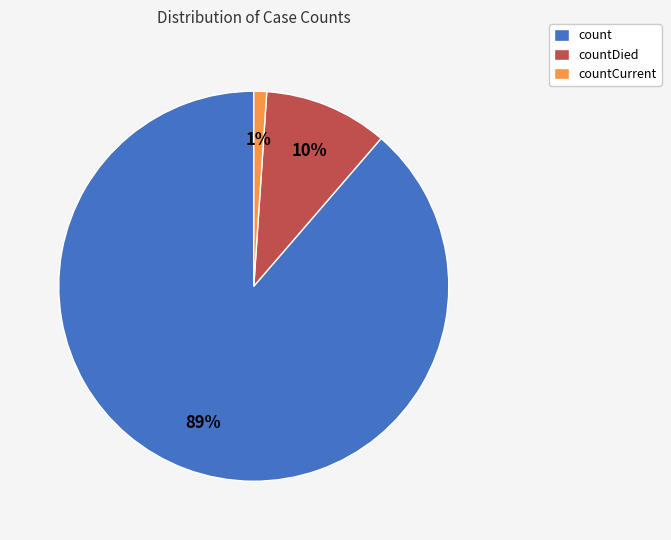

Between countDied and countCurrent, which is larger?

countDied